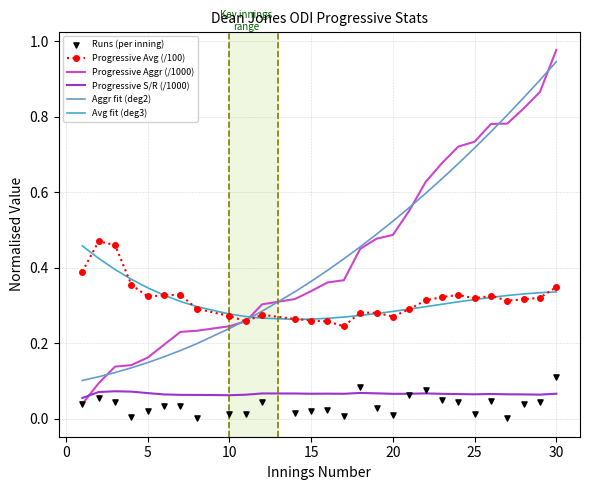

Which series has the largest total across all categories?

Progressive Aggr (/1000)